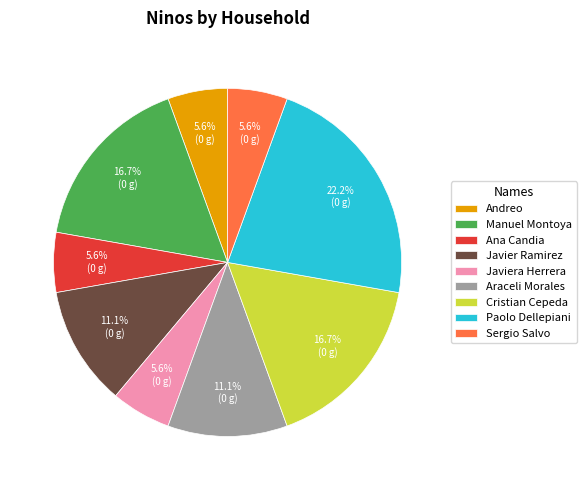

True or false: Manuel Montoya accounts for 23% of the total.

False